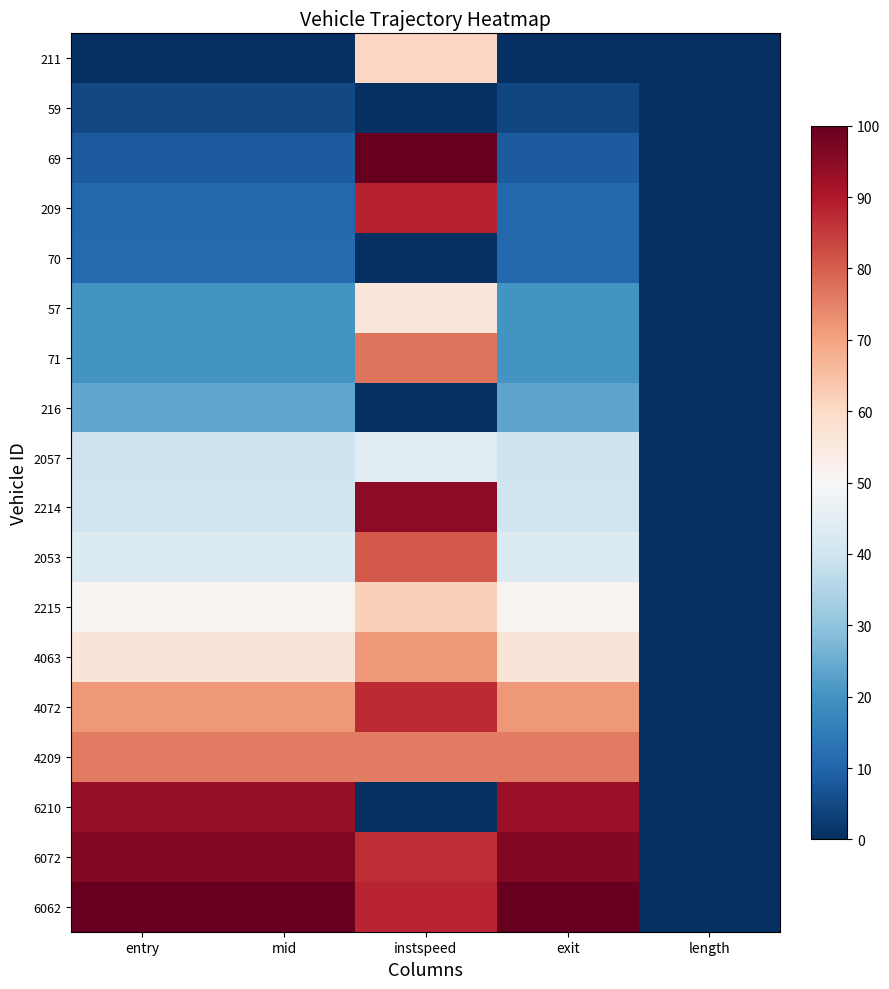

Reading left to right, list all the values displayed in this chart.

211: entry=0.0	mid=0.0	instspeed=60.3	exit=0.0	length=0.0
59: entry=4.8	mid=4.8	instspeed=0.0	exit=4.4	length=0.0
69: entry=8.6	mid=8.5	instspeed=100.0	exit=8.5	length=0.0
209: entry=10.6	mid=10.6	instspeed=88.4	exit=10.5	length=0.0
70: entry=11.1	mid=11.1	instspeed=0.0	exit=10.7	length=0.0
57: entry=20.1	mid=20.1	instspeed=56.0	exit=20.1	length=0.0
71: entry=20.2	mid=20.2	instspeed=76.7	exit=20.2	length=0.0
216: entry=24.0	mid=24.0	instspeed=0.0	exit=23.6	length=0.0
2057: entry=39.5	mid=39.5	instspeed=44.7	exit=39.5	length=0.0
2214: entry=40.1	mid=40.1	instspeed=94.8	exit=40.1	length=0.0
2053: entry=43.3	mid=43.3	instspeed=80.8	exit=43.3	length=0.0
2215: entry=51.4	mid=51.4	instspeed=62.0	exit=51.4	length=0.0
4063: entry=56.3	mid=56.3	instspeed=71.6	exit=56.3	length=0.0
4072: entry=71.7	mid=71.7	instspeed=87.1	exit=71.7	length=0.0
4209: entry=75.8	mid=75.8	instspeed=75.5	exit=75.8	length=0.0
6210: entry=93.6	mid=93.6	instspeed=0.0	exit=93.1	length=0.0
6072: entry=96.1	mid=96.1	instspeed=87.0	exit=96.1	length=0.0
6062: entry=100.0	mid=100.0	instspeed=88.3	exit=100.0	length=0.0